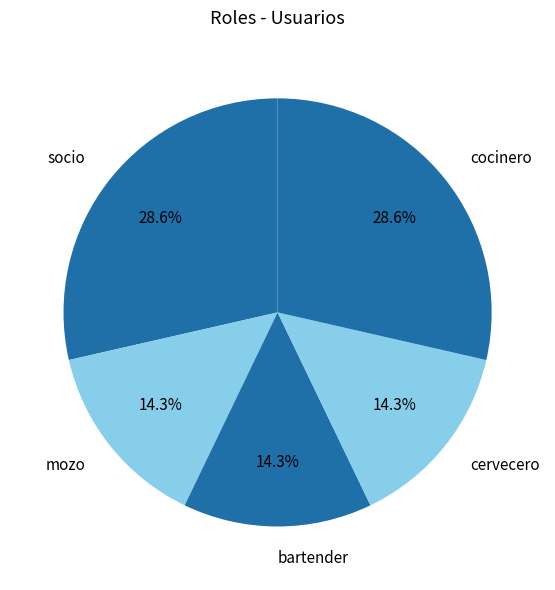

Does cervecero represent more than half of the total?

No